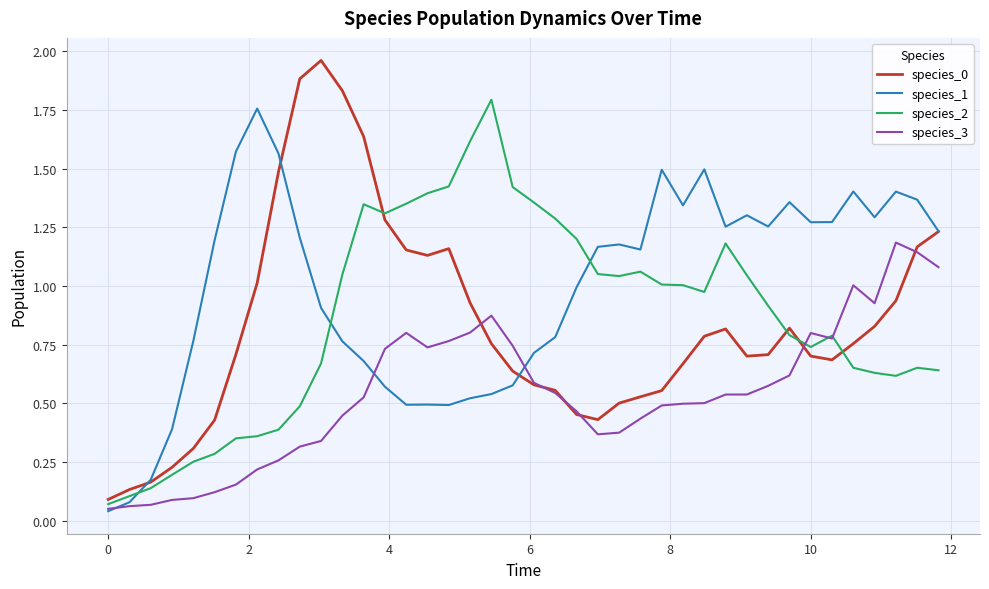

Which series has the largest total across all categories?

species_1